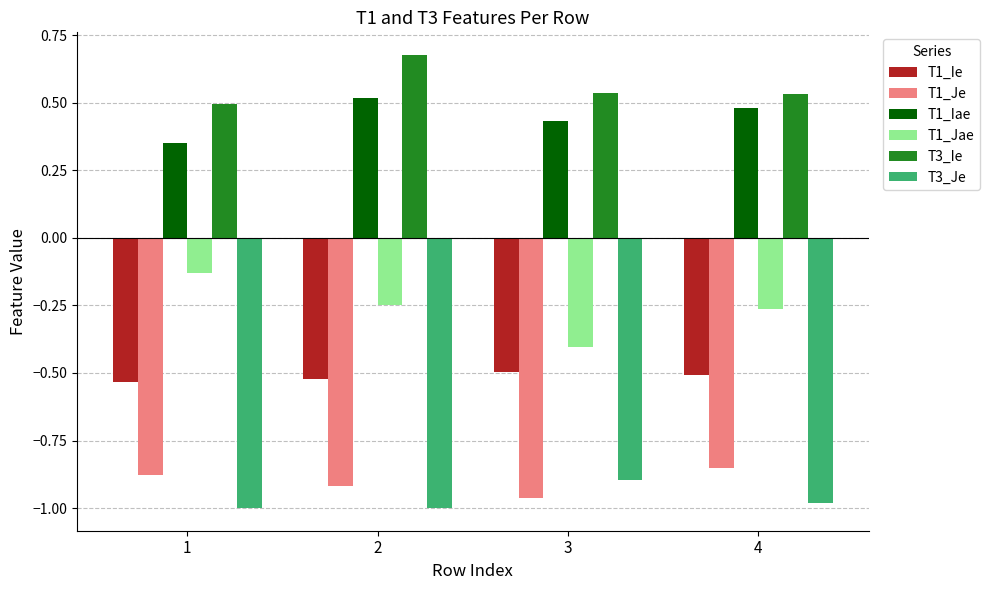

At 2, list the series in order from smallest to largest.

T3_Je, T1_Je, T1_Ie, T1_Jae, T1_Iae, T3_Ie